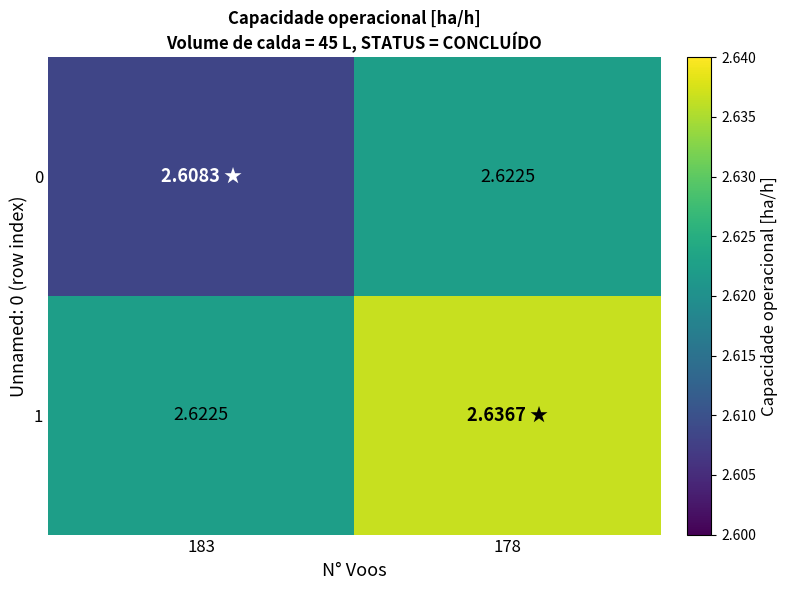

Where is 1 nearest to the value 2?

183